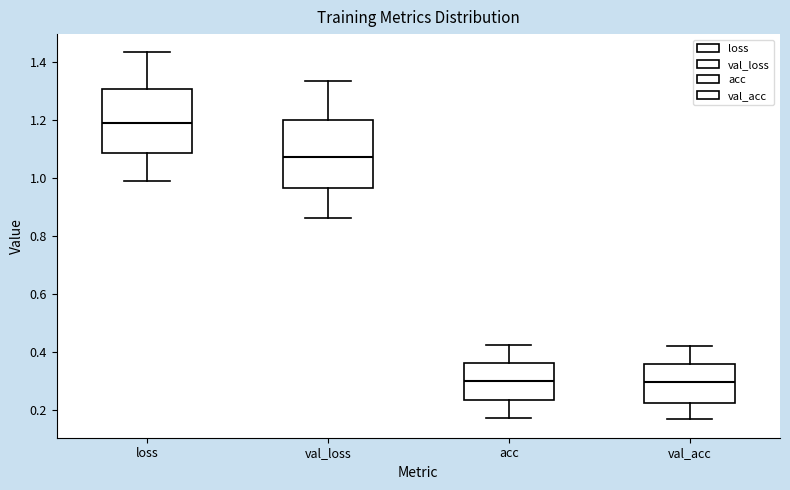

Where is the lower edge of the box for loss on the y-axis? The values are not printed on the chart, so give them approximately, as read against the axis.

1.08